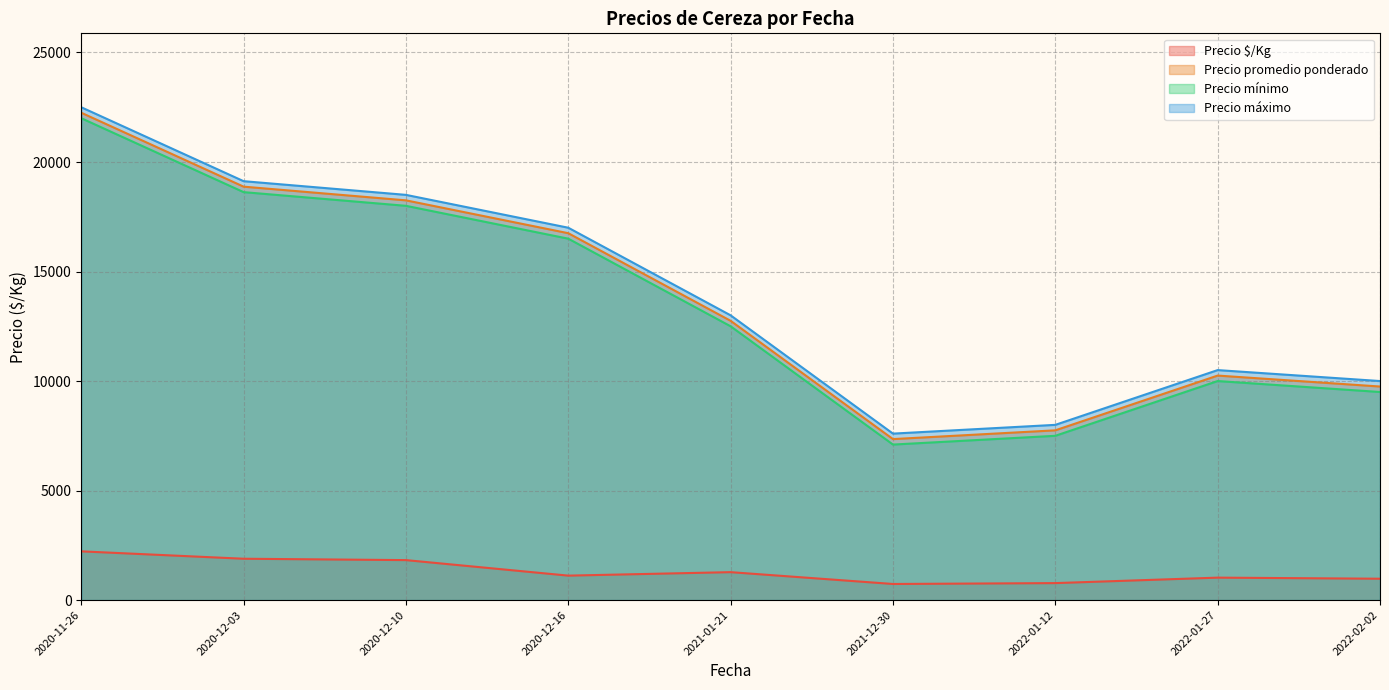

True or false: Precio máximo and Precio mínimo cross at least once.

False